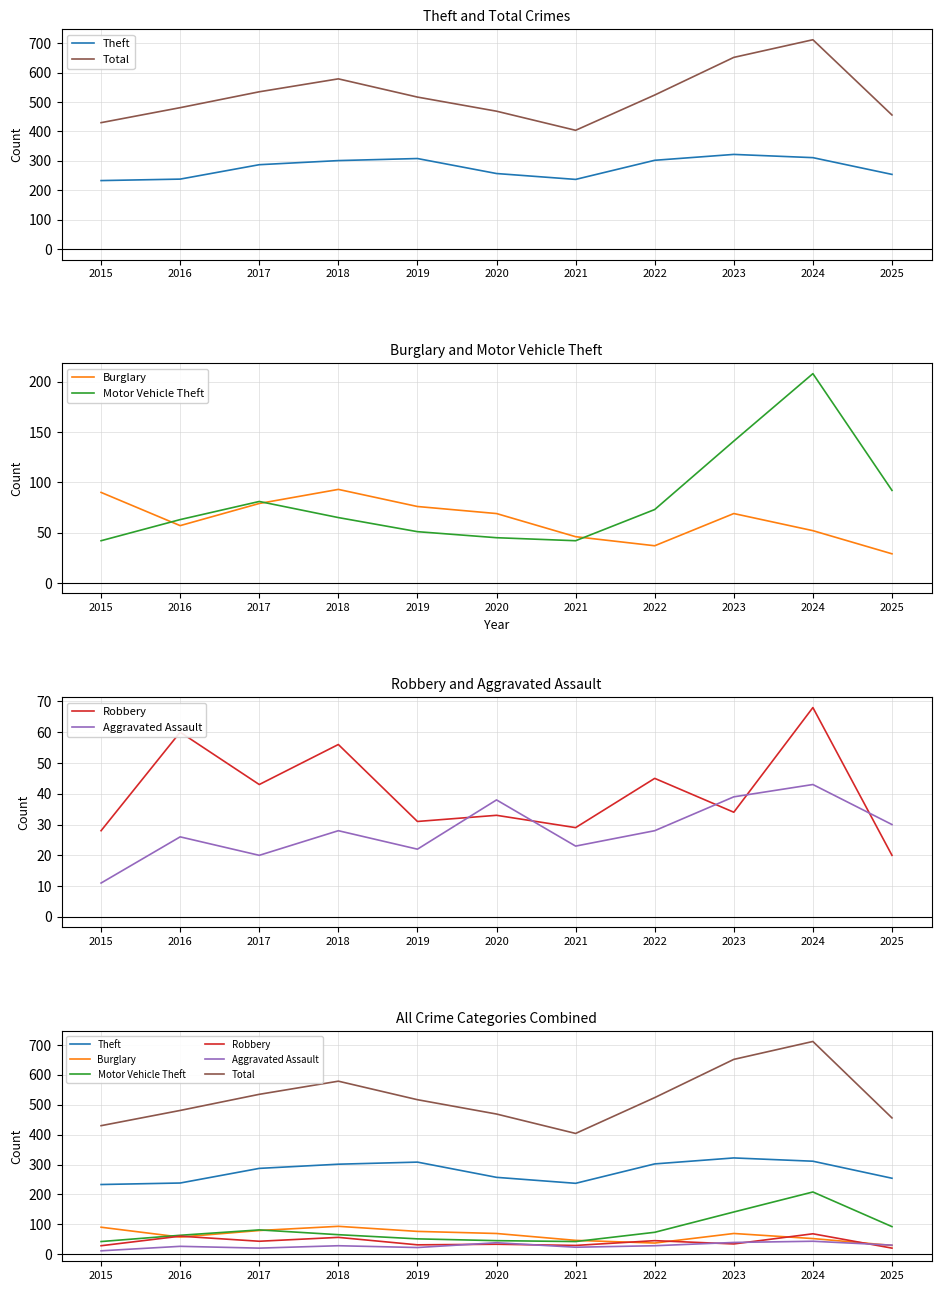

Read the Theft value at 2023.

322